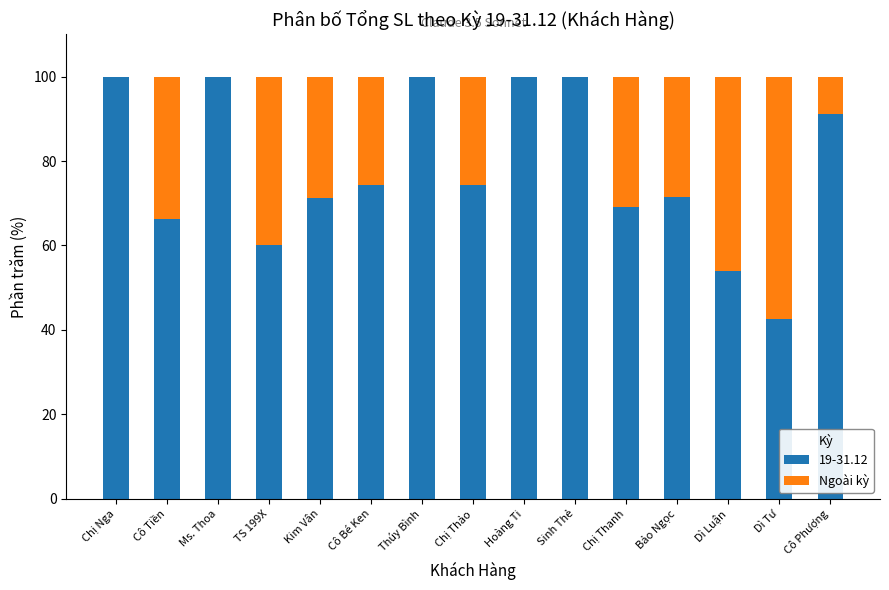

Does the chart contain stacked bars?

Yes